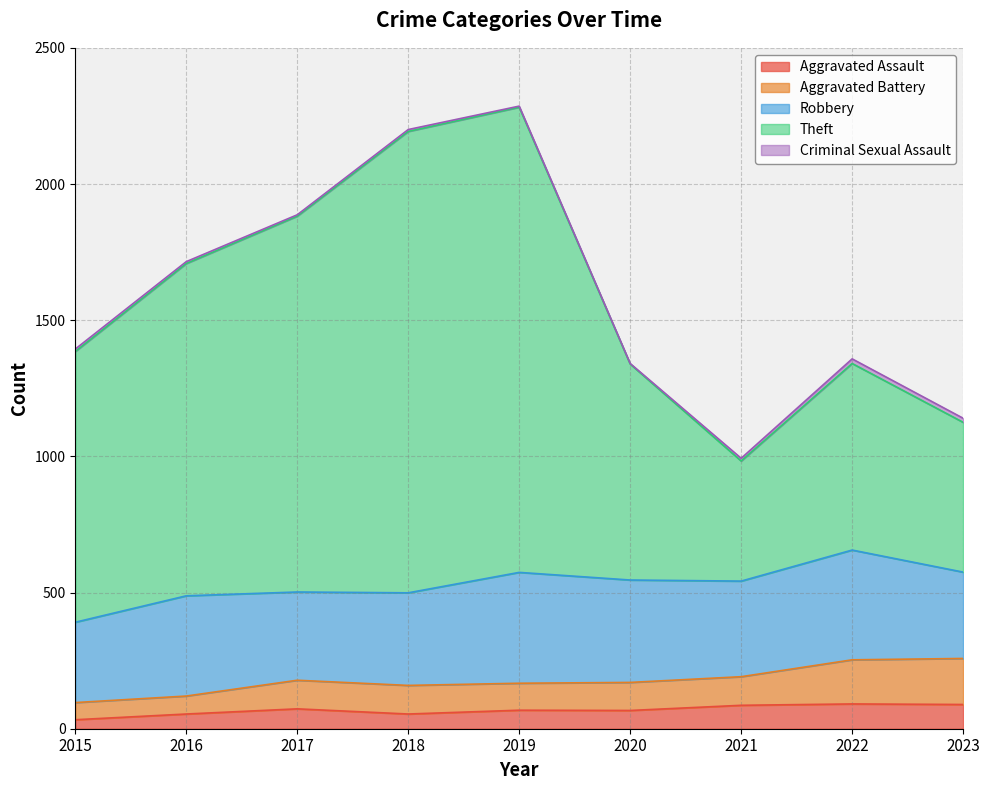

Is it true that Aggravated Assault equals 33 at 2015?

True